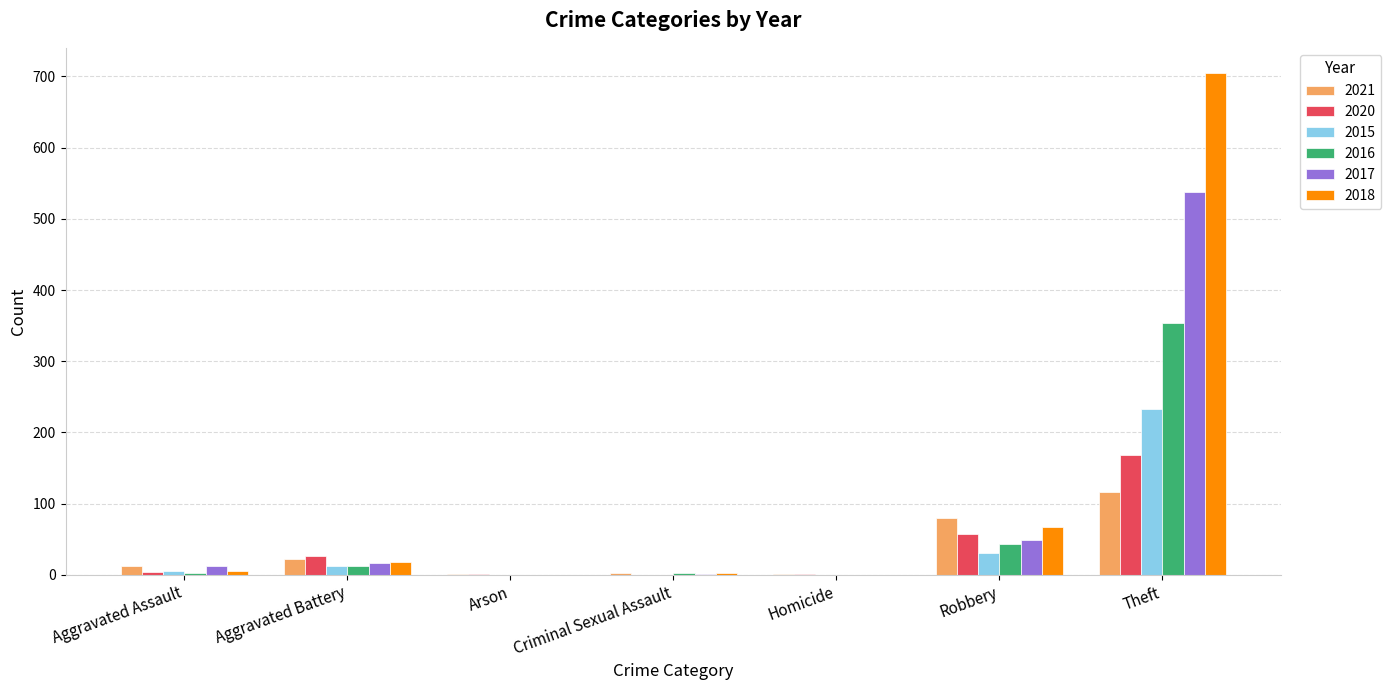

What is the sum of all 2015 values?

282